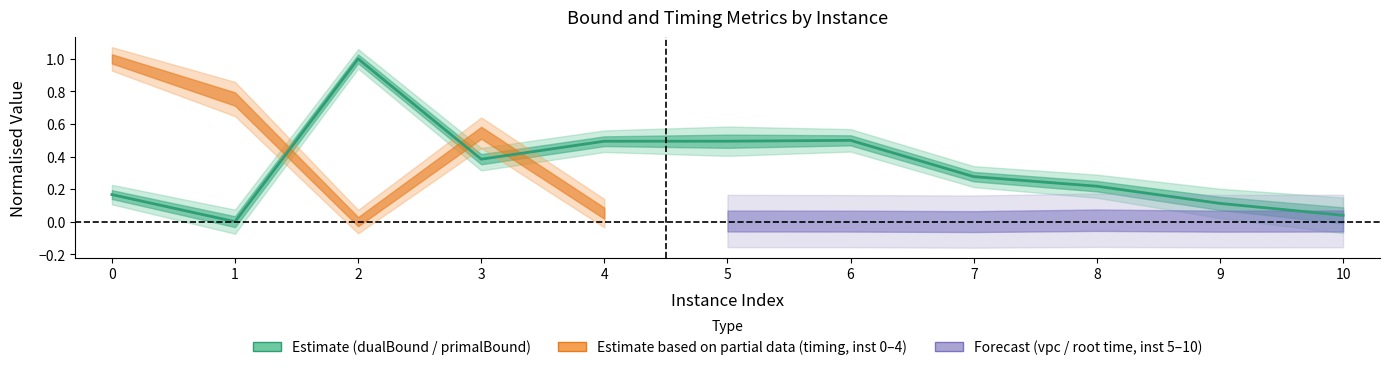

What is the average value?

0.3